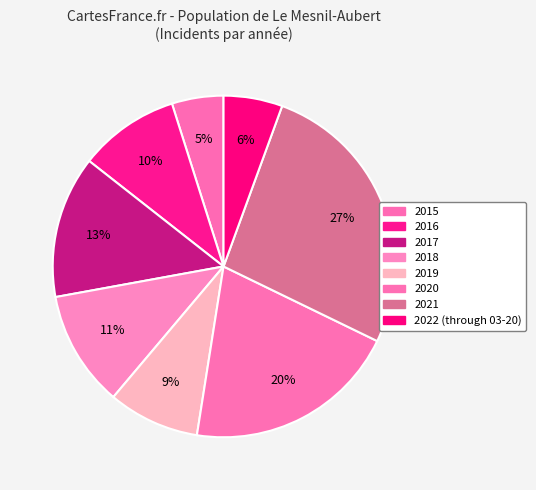

Which slice is the largest?

2021